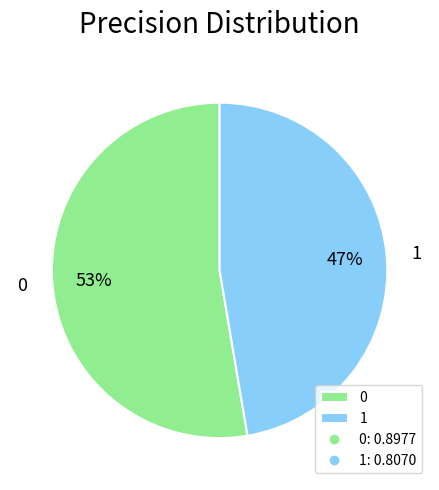

To the nearest percent, what is the combined percentage of 0 and 1?

100%